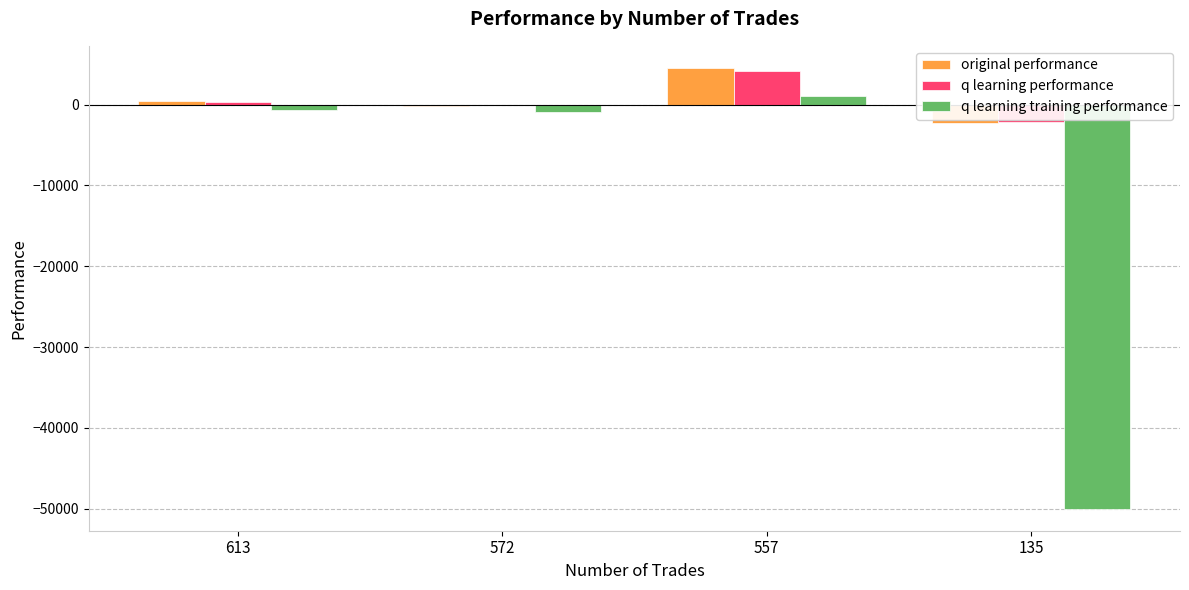

Count the number of categories in the chart.

4